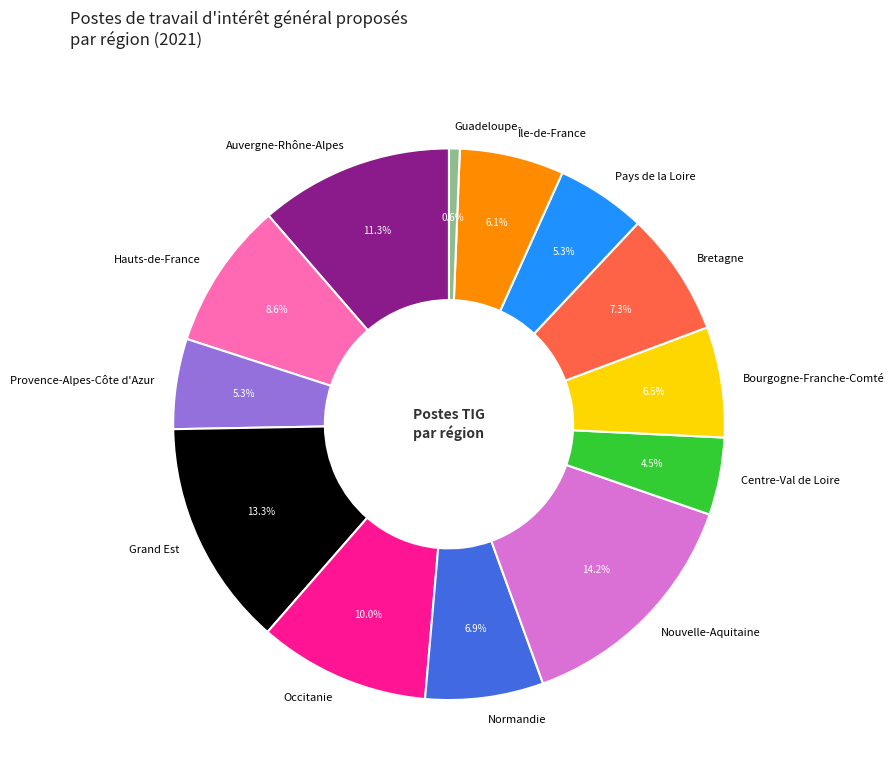

How many segments does this pie chart have?

13